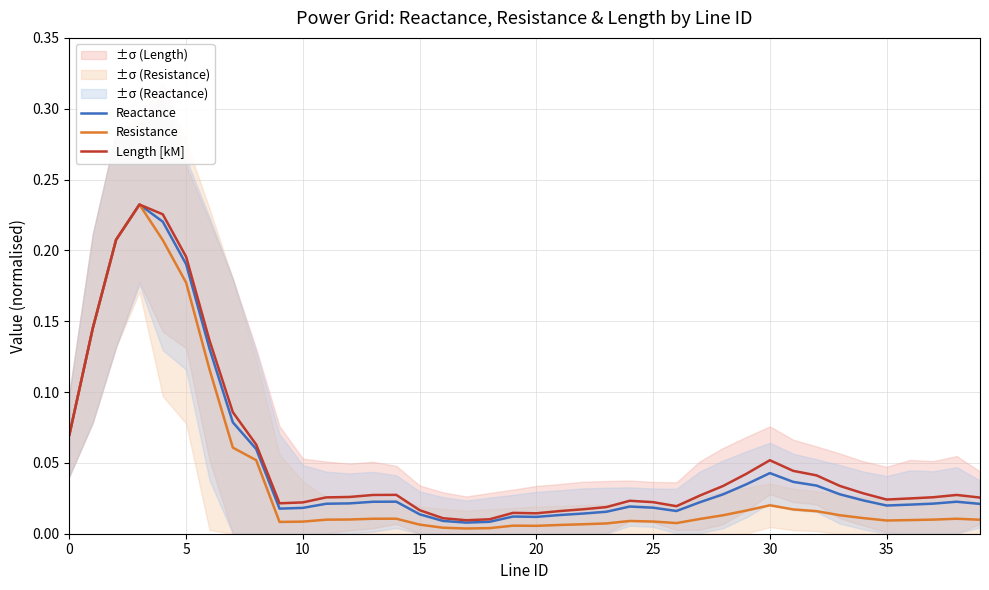

At how many categories does at least one series exceed 0?

40